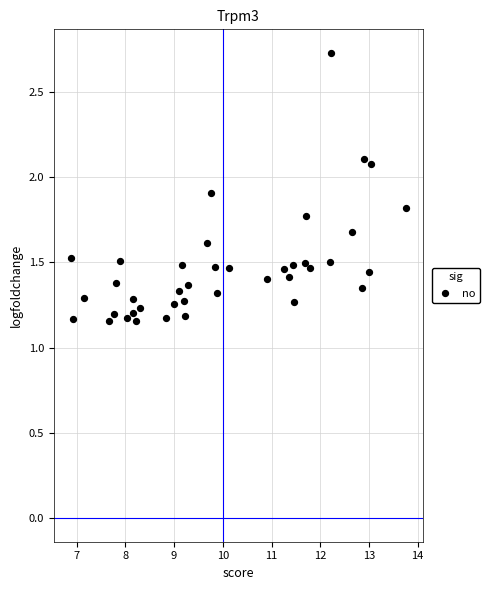

What is the range of X values (max minus min)?

6.9